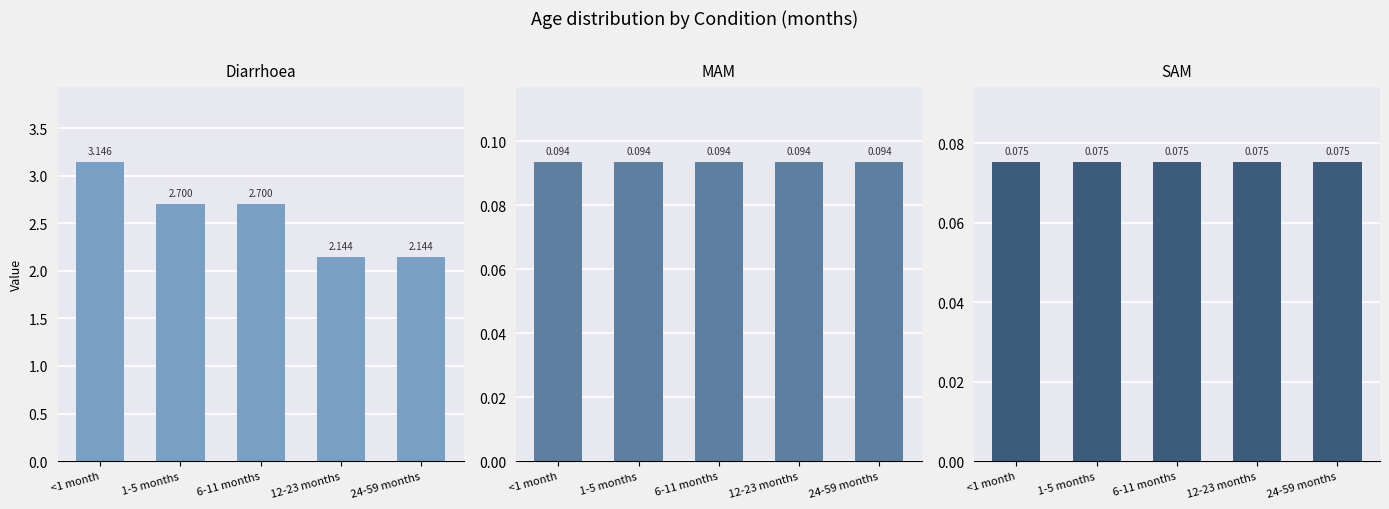

What is the lowest value of the MAM series?

0.1